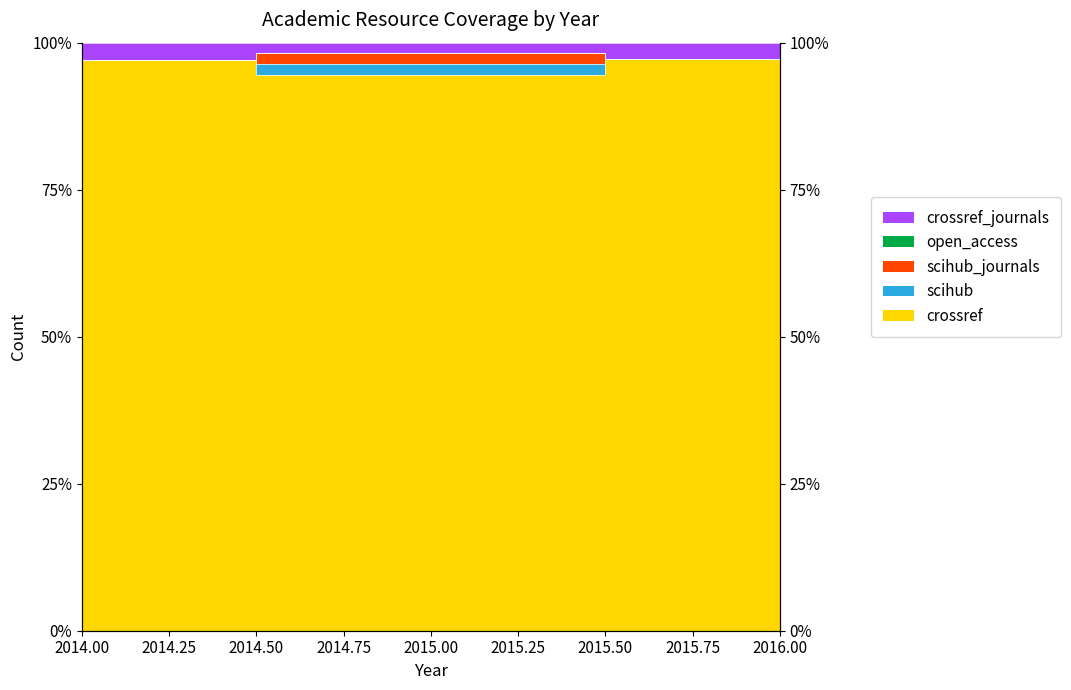

Is the value of scihub at 2016 greater than the value of crossref at 2015?

No